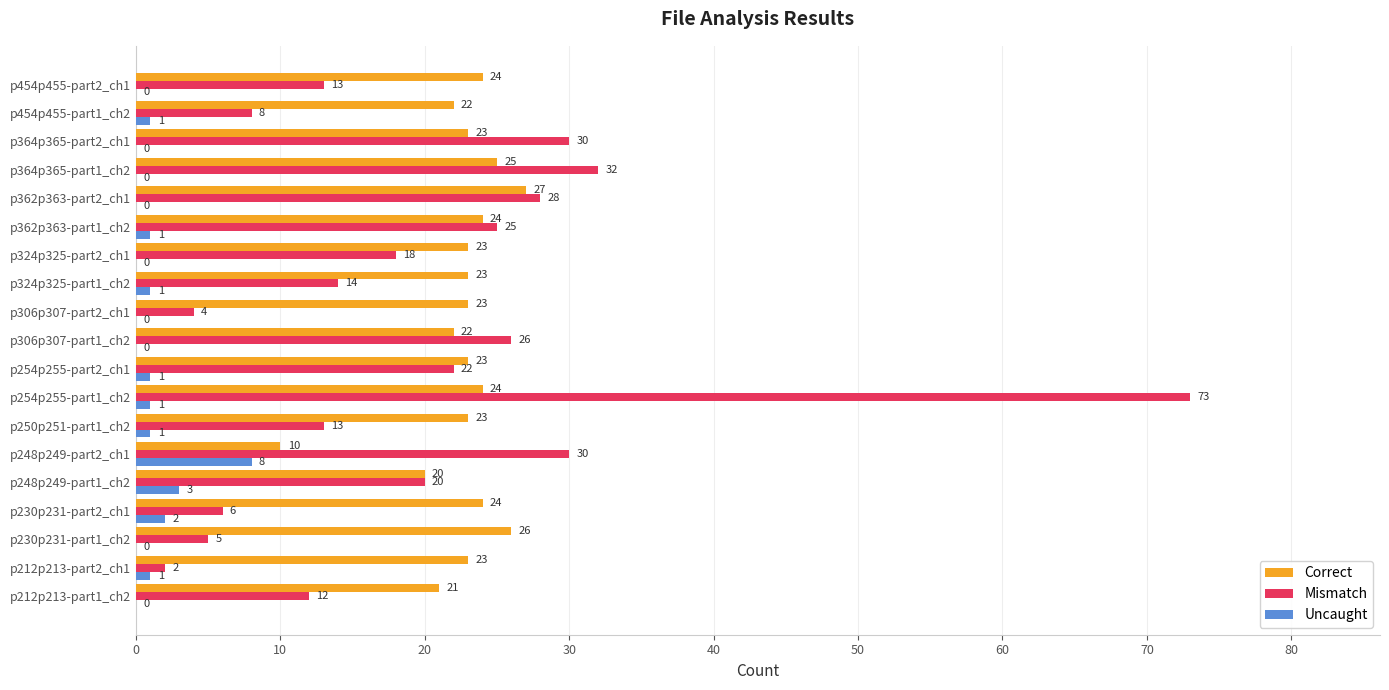

Is the value of Uncaught at p362p363-part2_ch1 greater than the value of Mismatch at p364p365-part2_ch1?

No